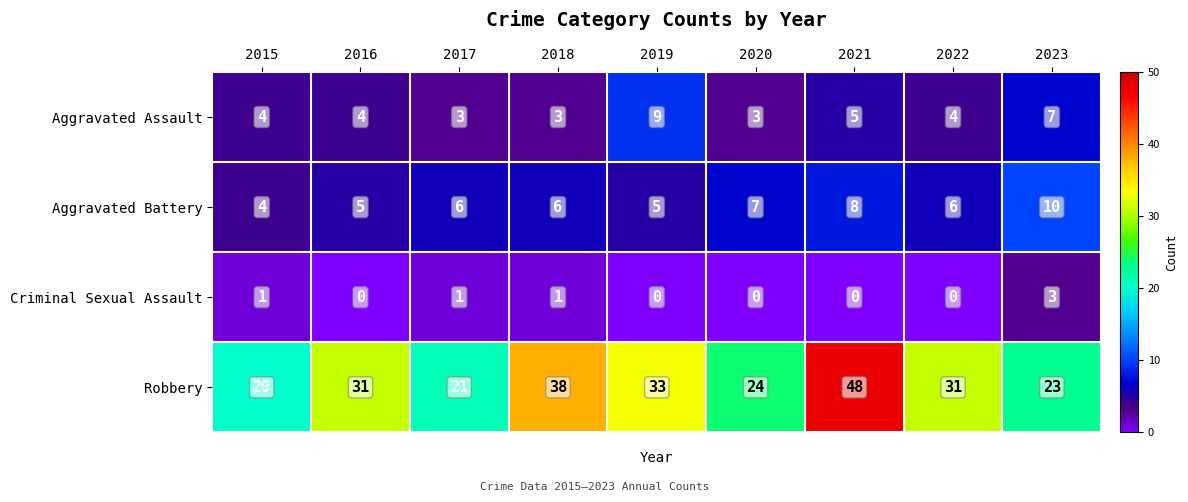

The value of Robbery at 2017 is 36. True or false?

False